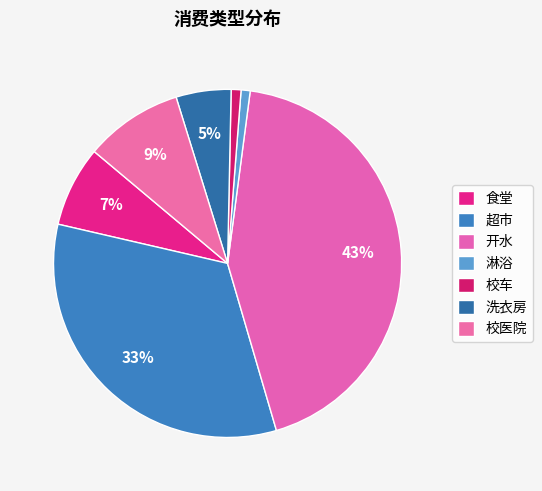

To the nearest percent, what is the difference between the 校医院 and 校车 slice percentages?

8%